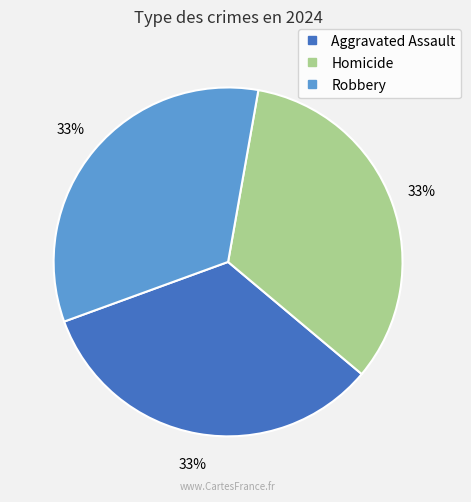

Is there any slice that represents more than half of the pie?

No